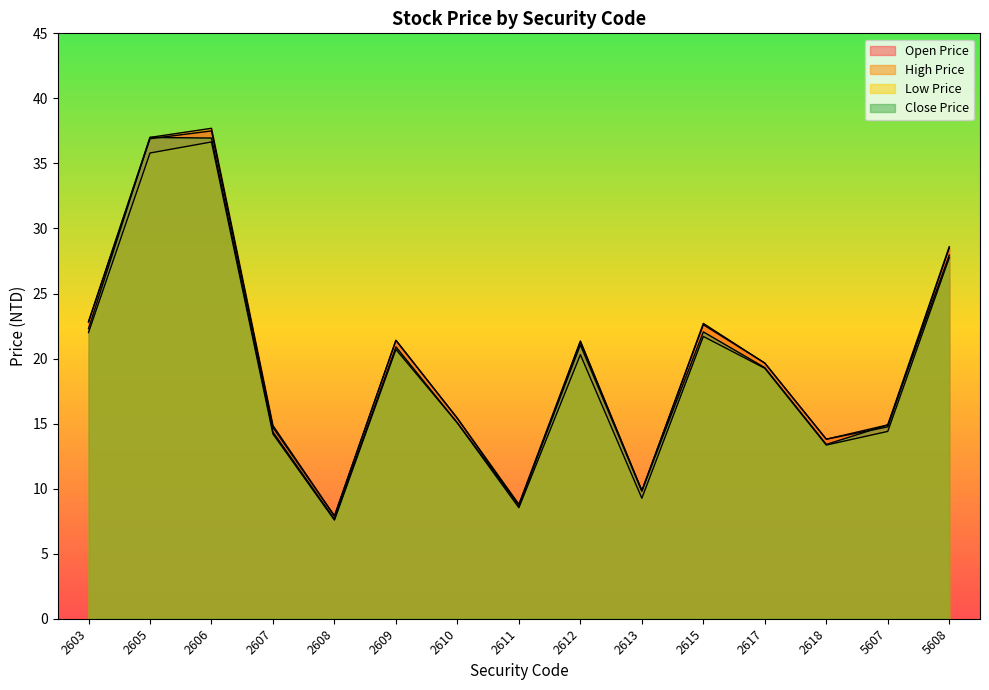

What is the smallest value displayed?

7.6